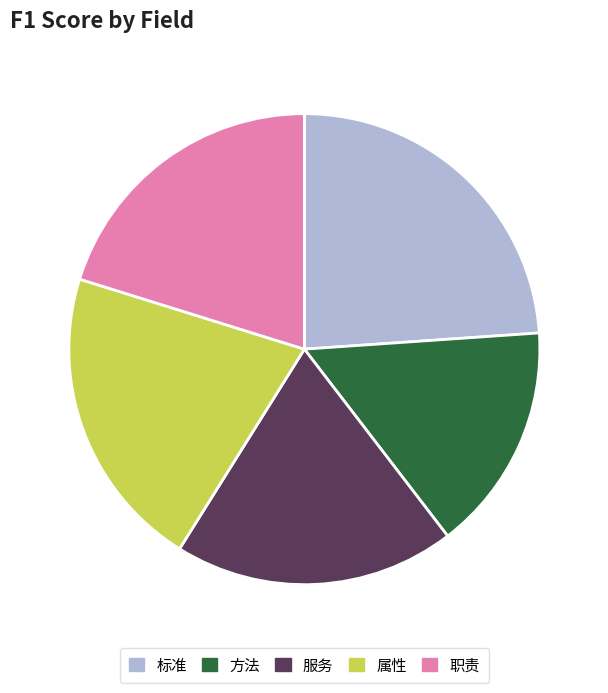

Is the sum of 标准 and 服务 greater than half?

No